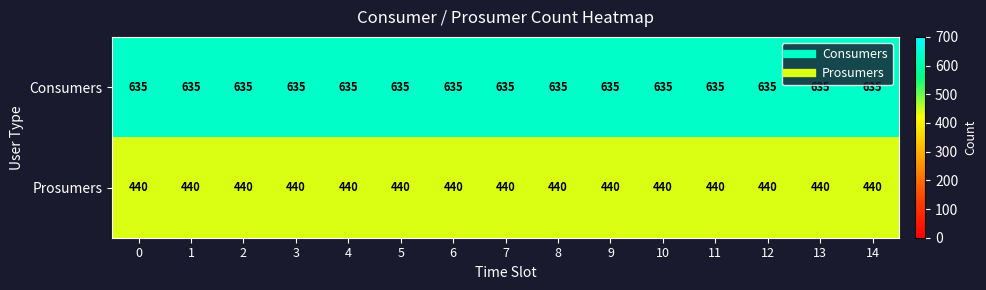

What is the spread (max minus min) of values at 4?

195